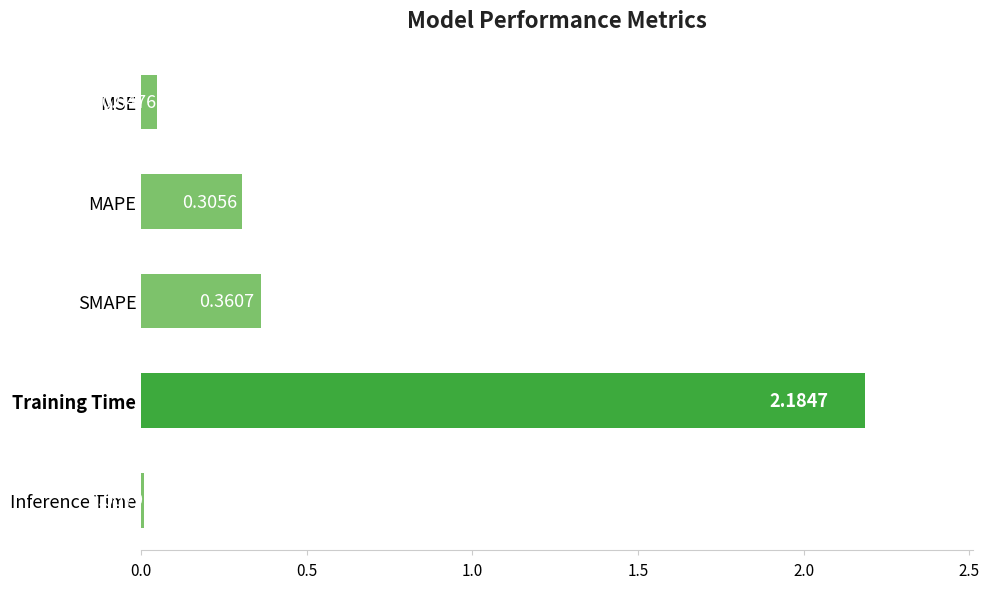

Does the chart contain stacked bars?

No